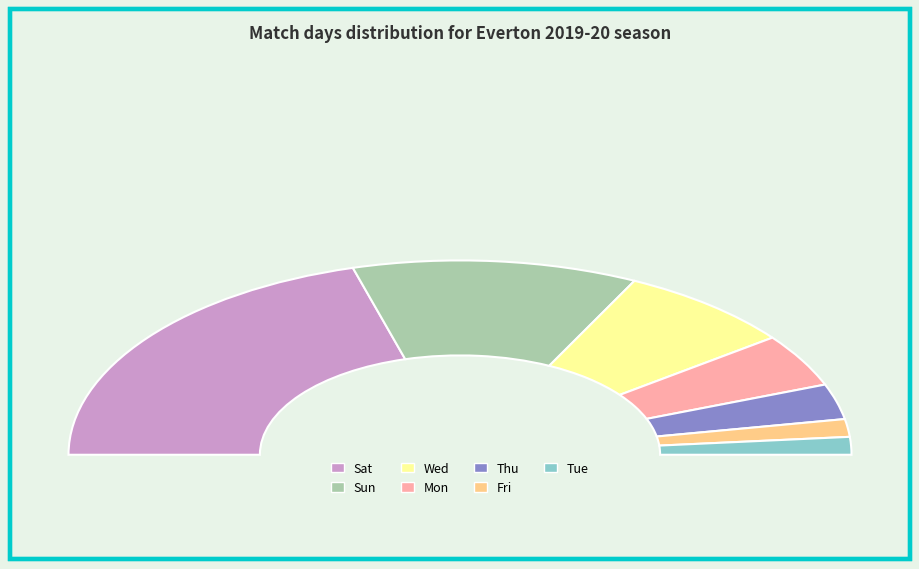

Is there any slice that represents more than half of the pie?

No